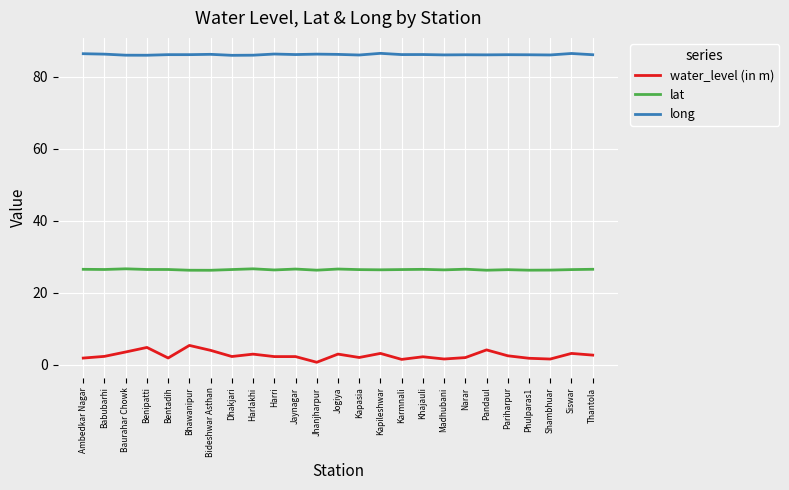

What value does the water_level (in m) series have at Shambhuar?

1.6